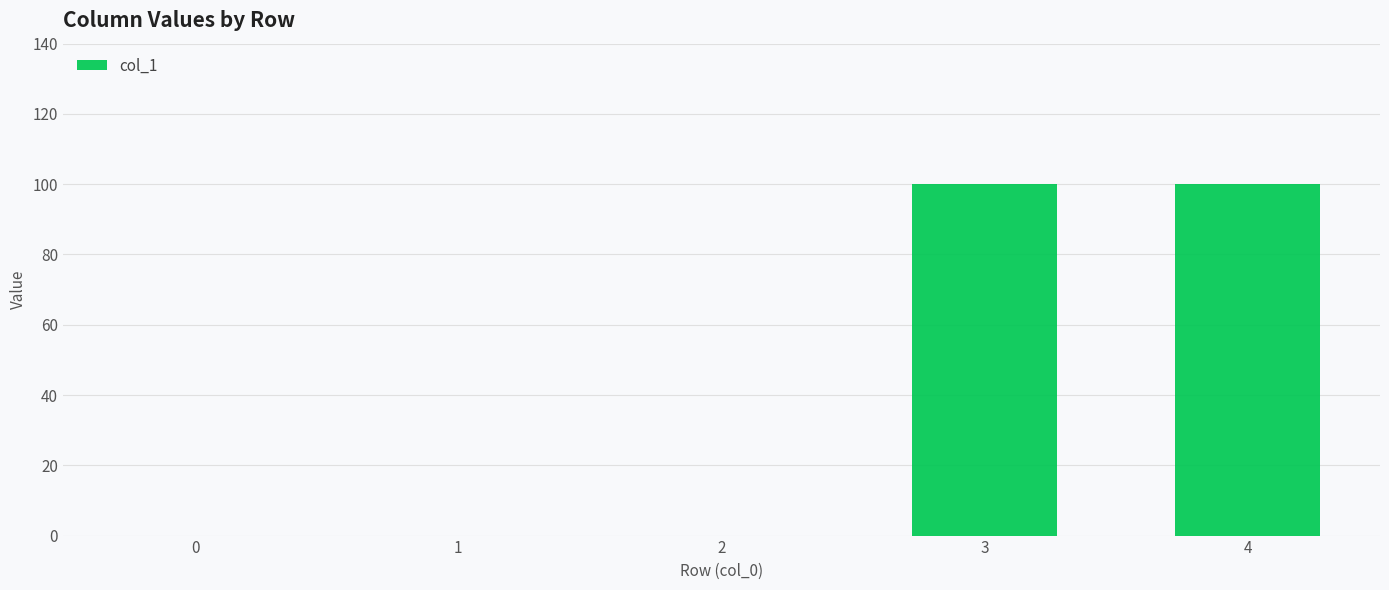

What is the sum of all values?

200